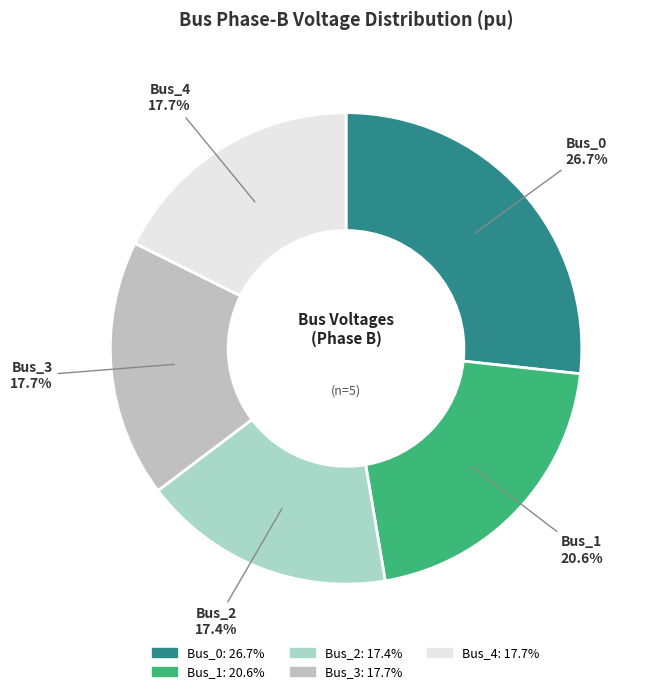

Between Bus_1 and Bus_0, which is larger?

Bus_0